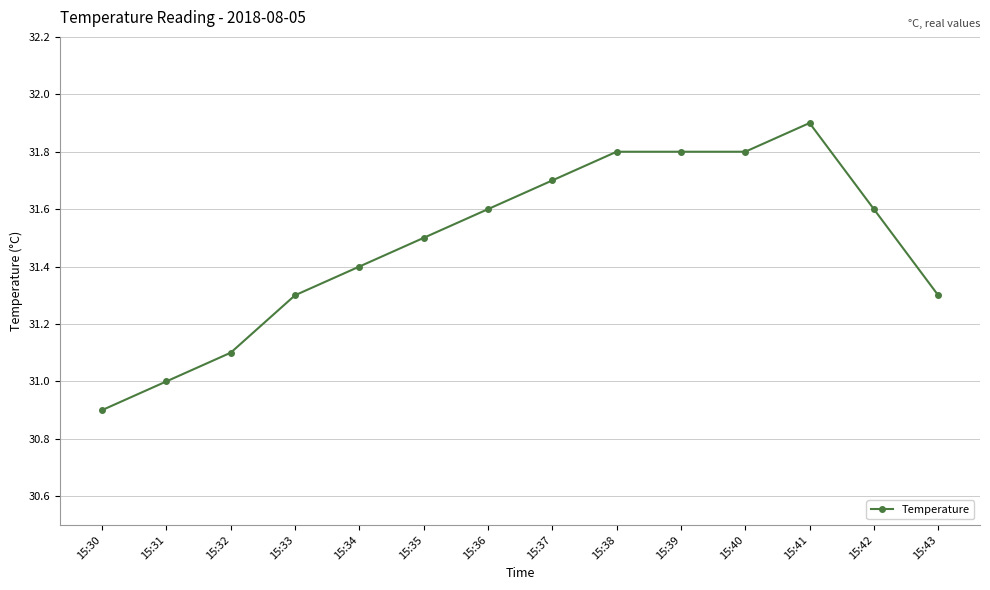

True or false: the data shows 31.4 at 15:34.

True